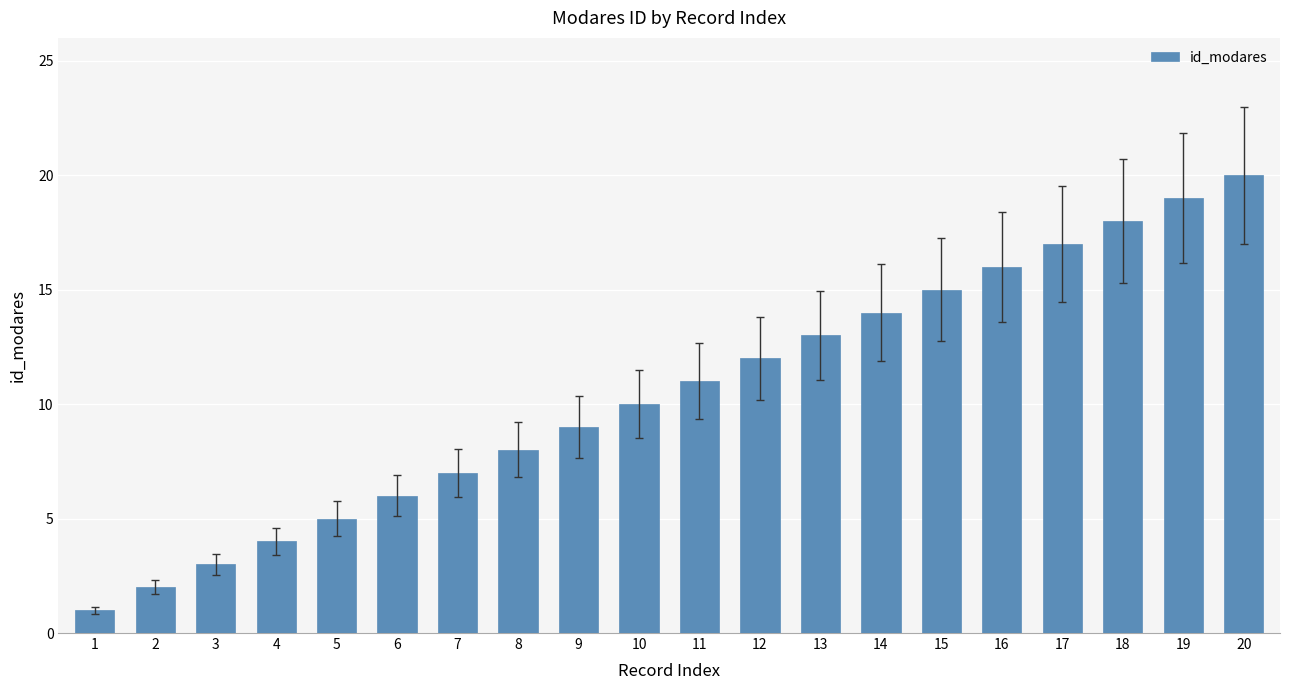

Read the value at 8.

8